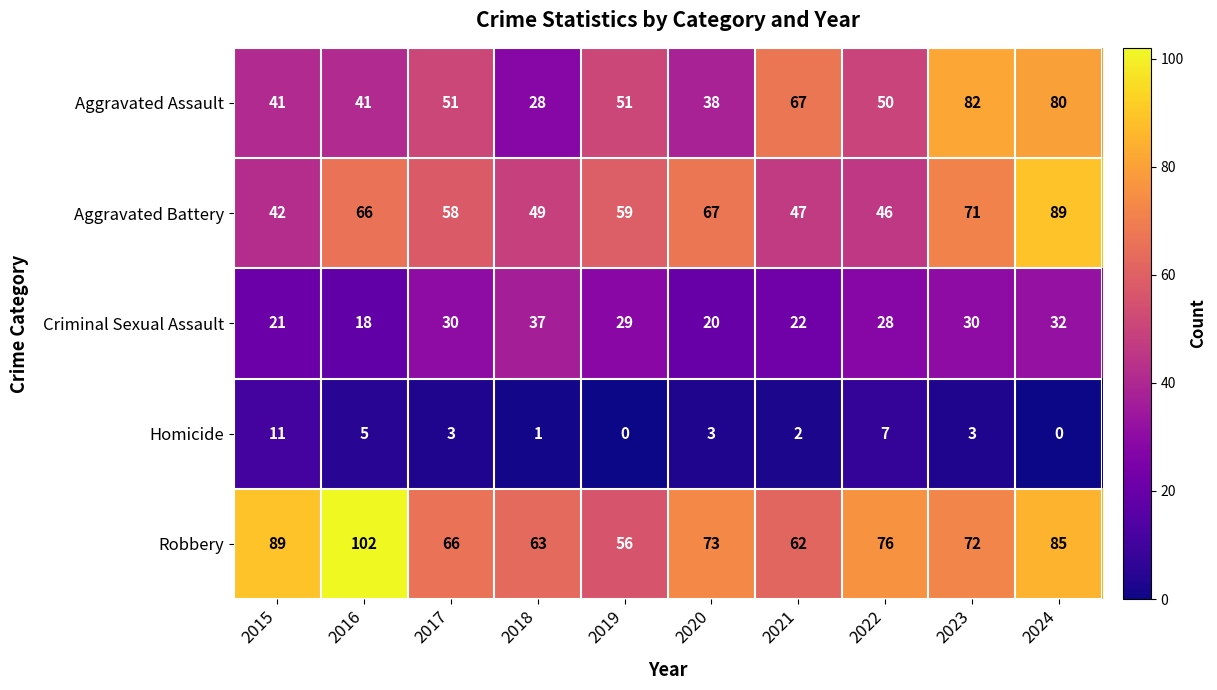

How many data points does each series have?

10